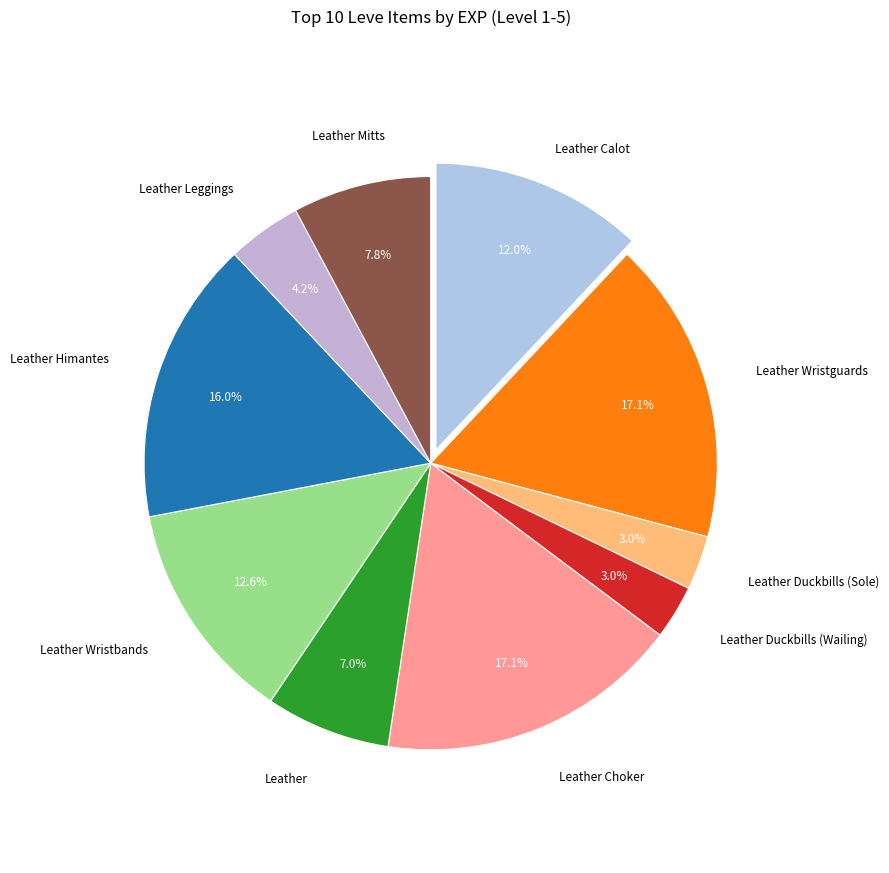

How many slices are in this pie chart?

10